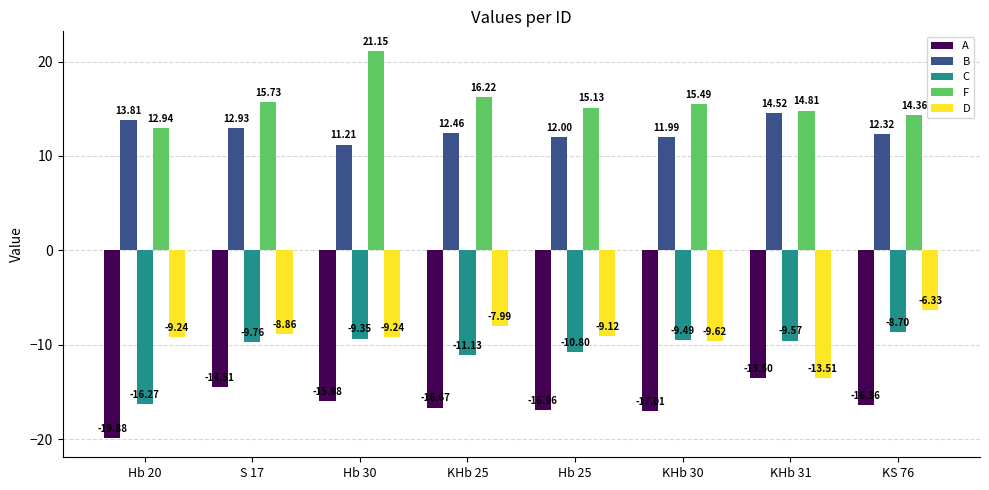

What is the sum of the A values at KHb 30 and KS 76?

-33.4